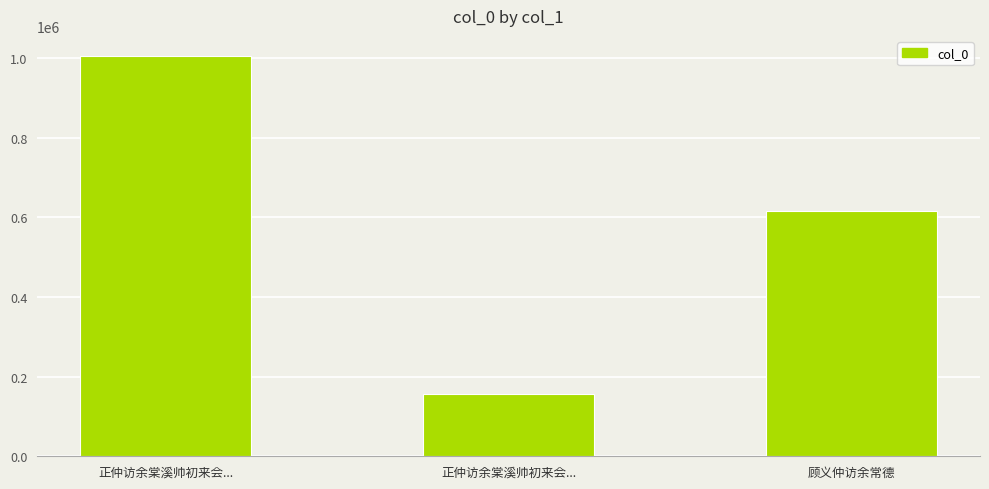

Reading left to right, what are all the values shown in this chart?

正仲访余棠溪帅初来会...=1005403	正仲访余棠溪帅初来会...=156270	顾义仲访余常德=616725